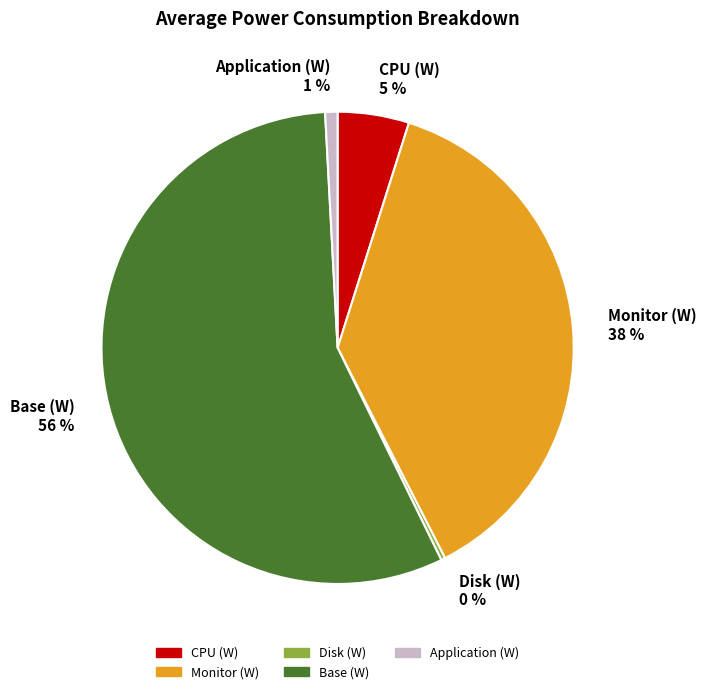

Which category has the biggest portion of the pie?

Base (W)